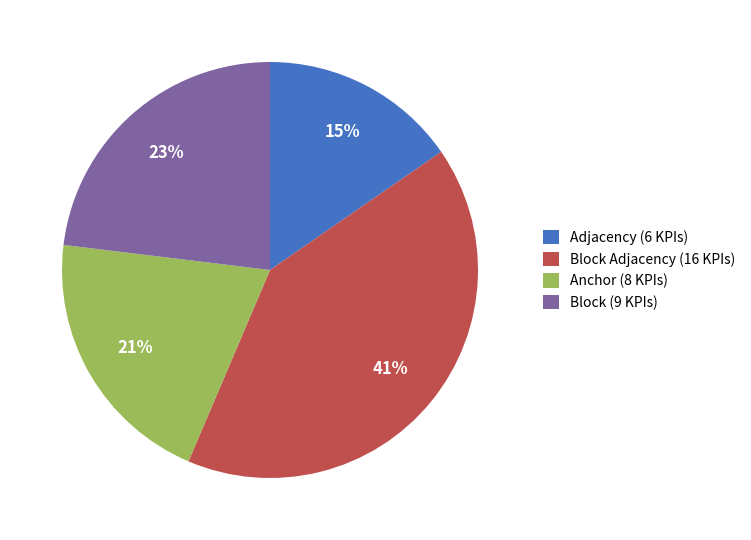

What is the smallest slice in the pie chart?

Adjacency (6 KPIs)